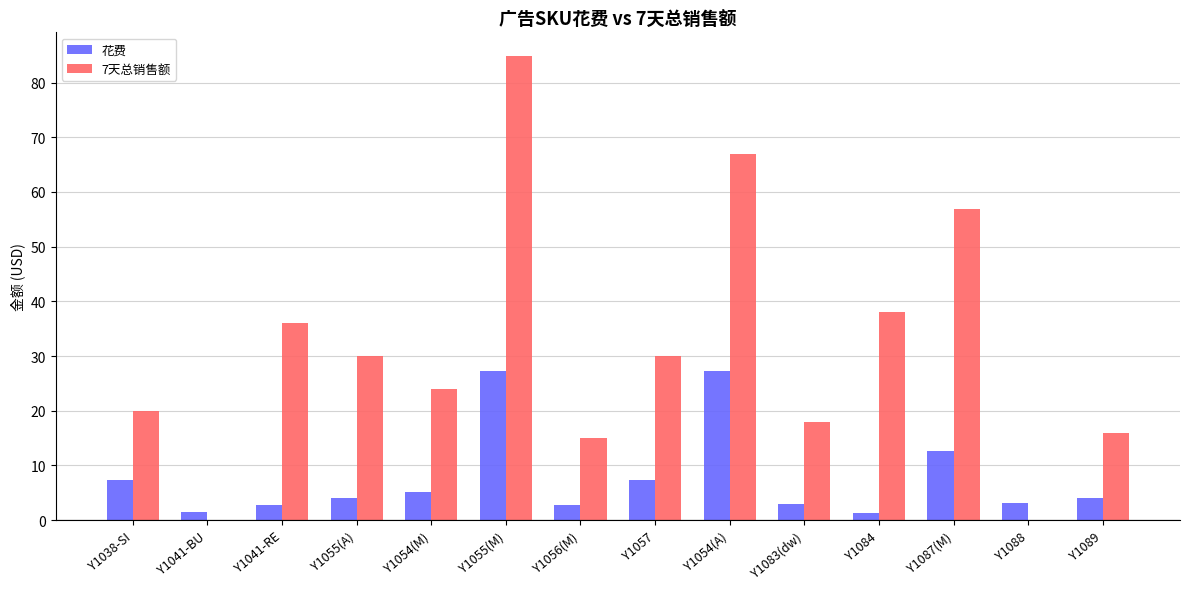

At which category does the chart reach its peak across all series?

Y1055(M)